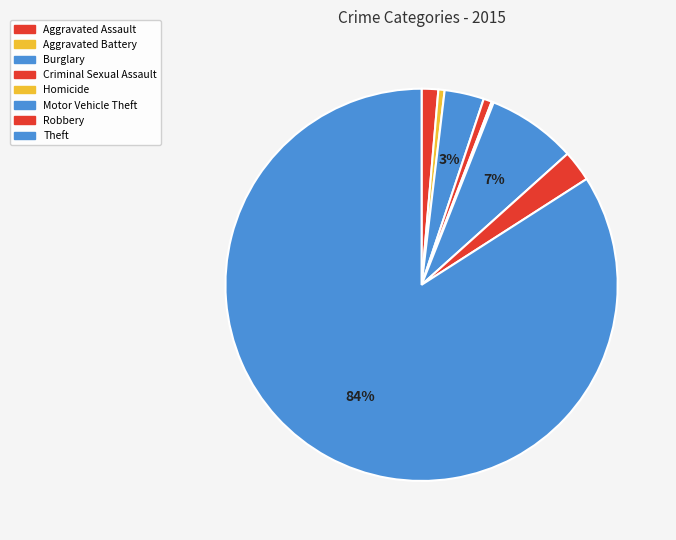

Which category has the smallest portion of the pie?

Homicide